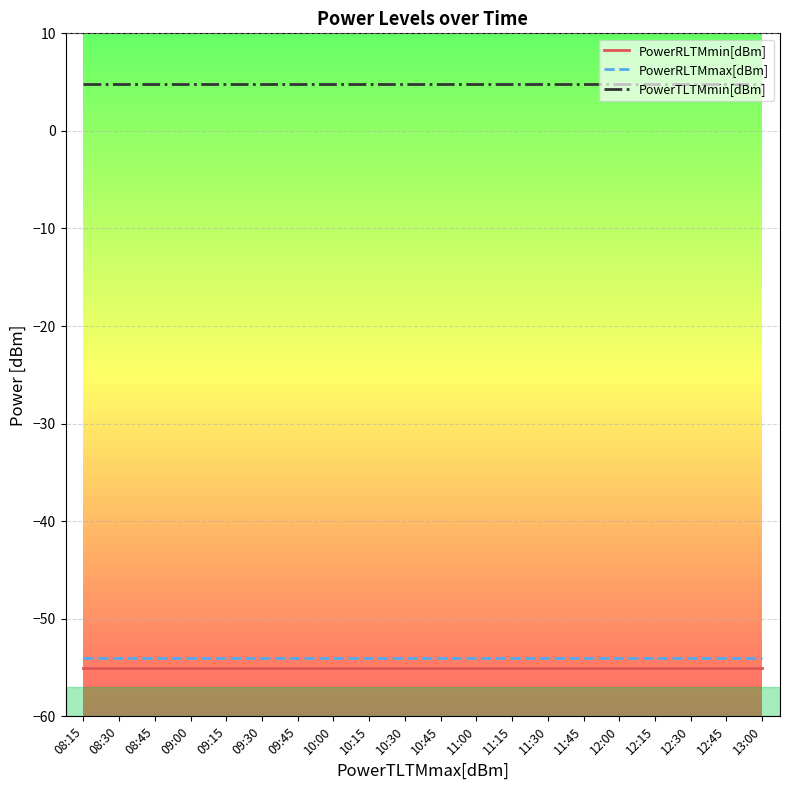

What is the maximum value for PowerRLTMmax[dBm]?

-54.0